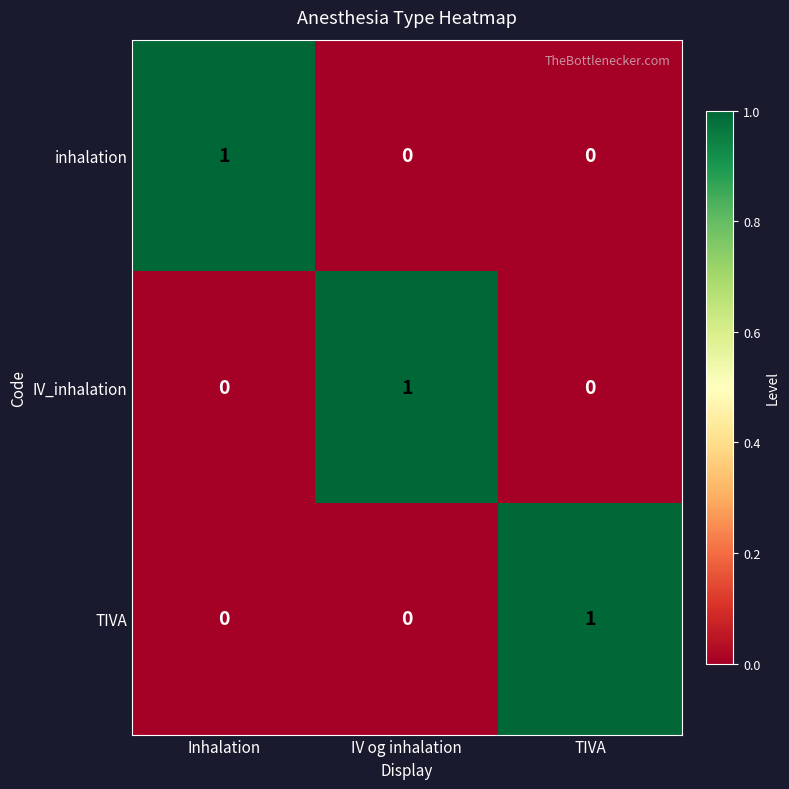

Reading right to left, transcribe all the data shown in this chart.

inhalation: 0	0	1
IV_inhalation: 0	1	0
TIVA: 1	0	0